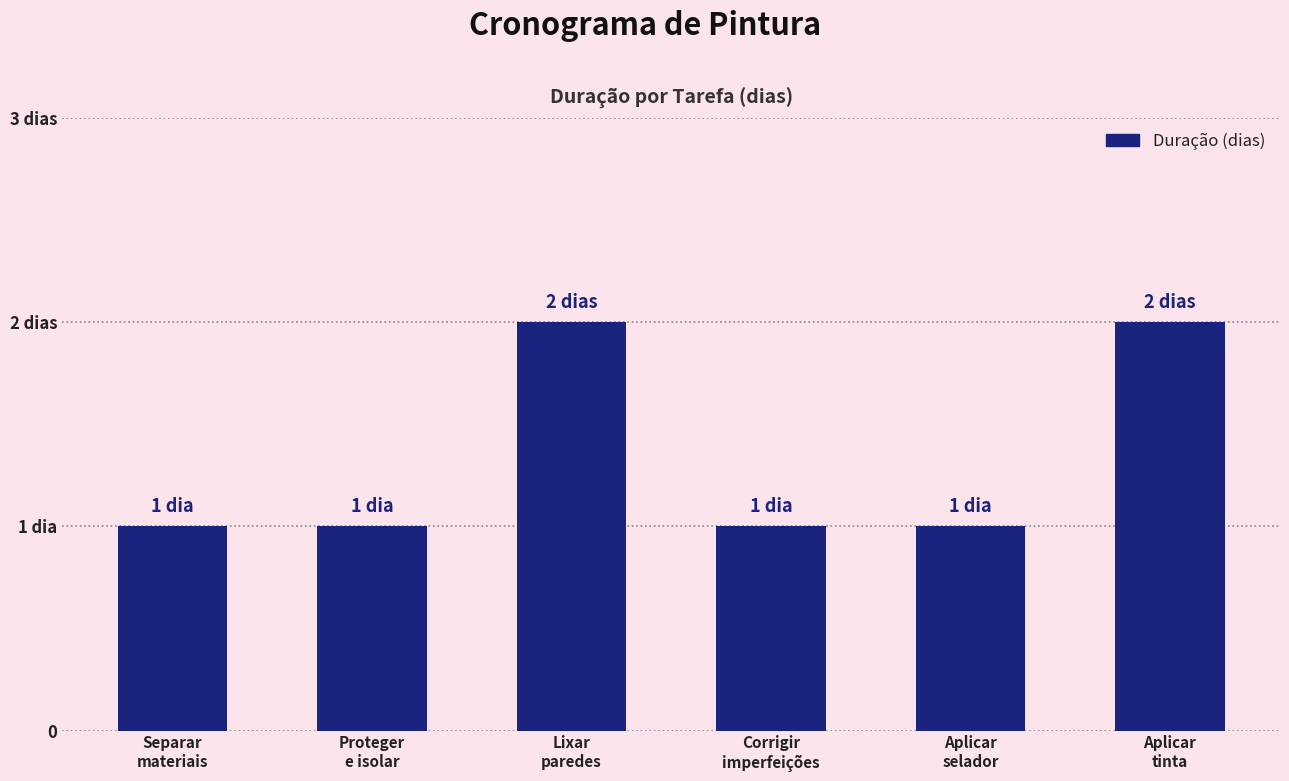

The chart shows a value of 2 at Aplicar
tinta. True or false?

True